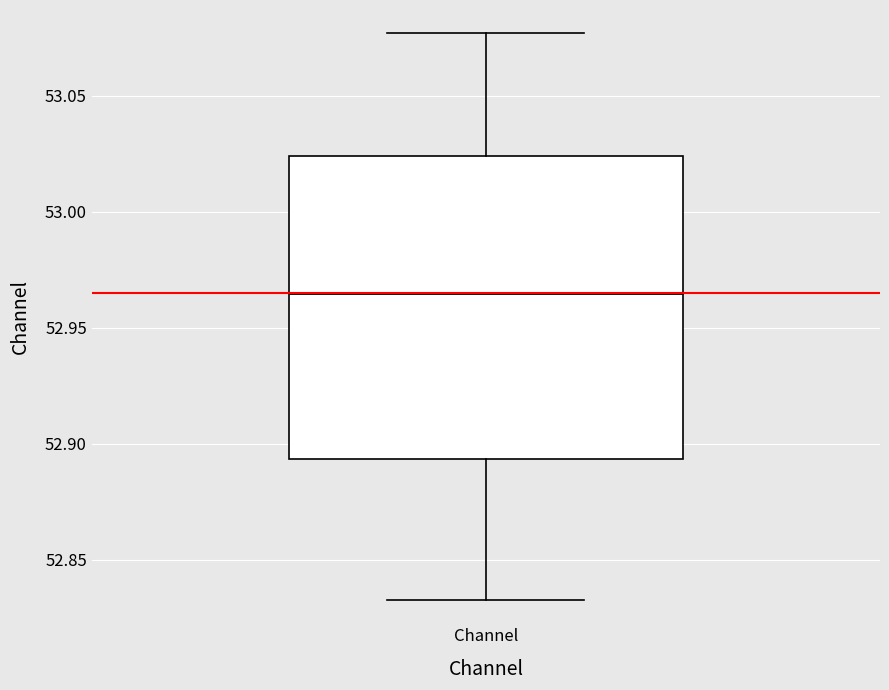

Transcribe this box plot: give where the median line is, the range the box spans, and where the two whiskers end, as read against the y-axis. The values are not printed on the chart, so give them approximately, as read against the axis.

median 52.965, box 52.895 to 53.025, whiskers 52.835 to 53.075